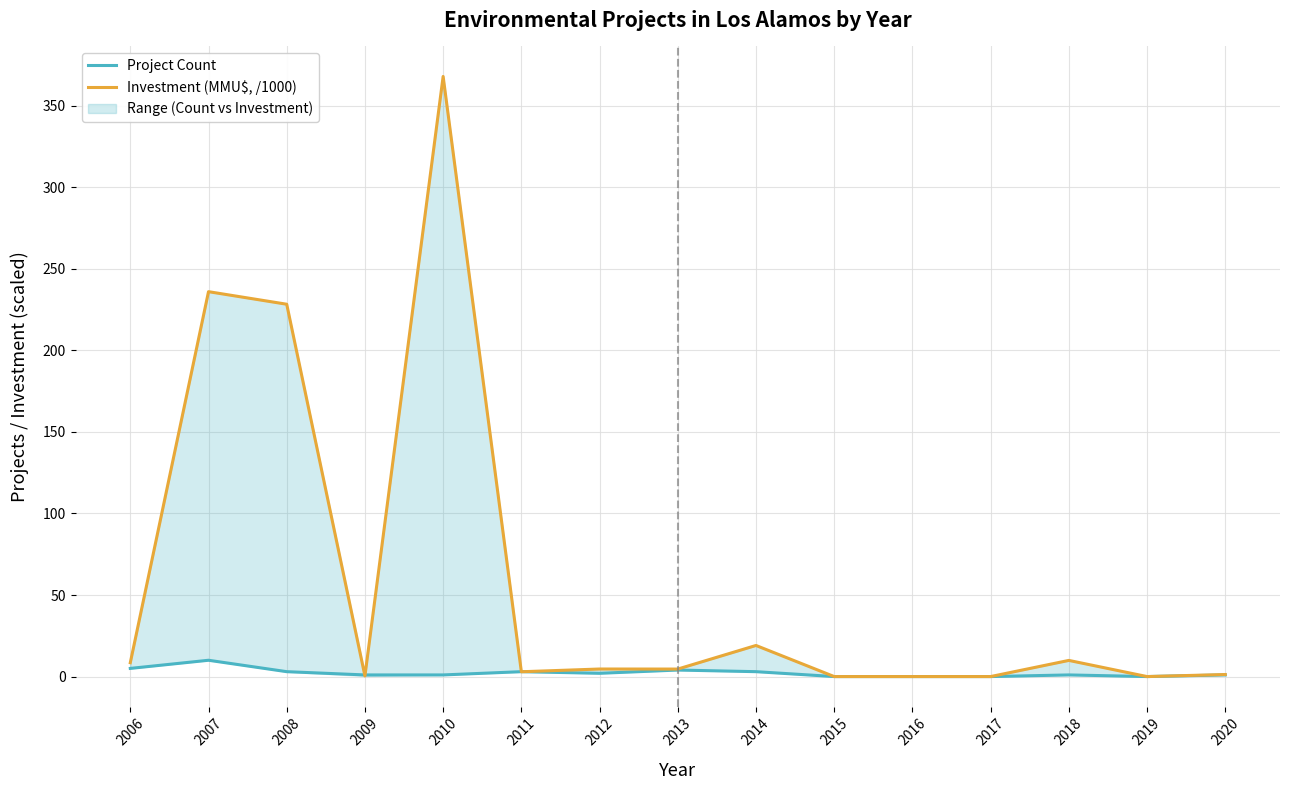

Which category has the highest value across all series?

2010